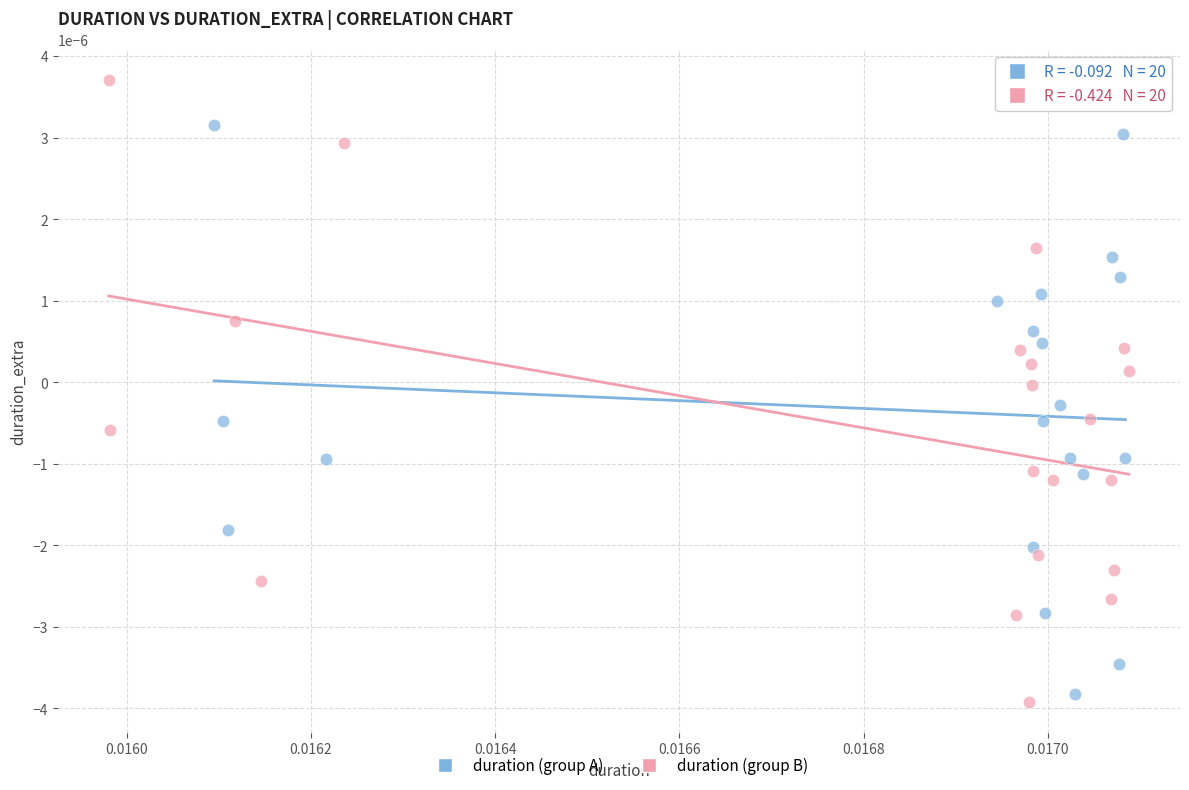

Which series reaches the maximum Y coordinate?

duration (group B)